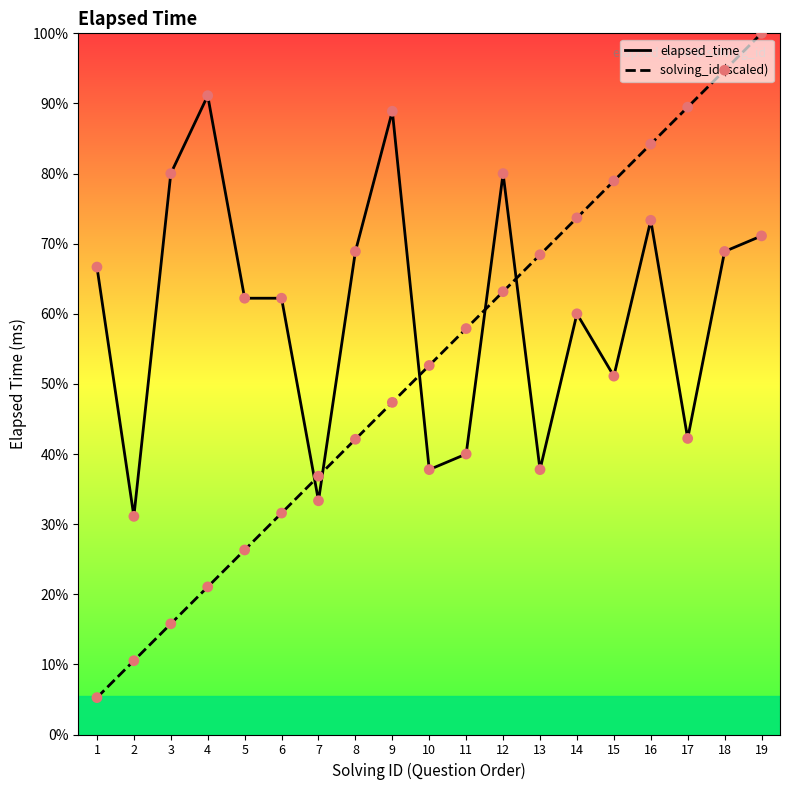

Is the value of solving_id (scaled) at 18 greater than the value of elapsed_time at 19?

Yes